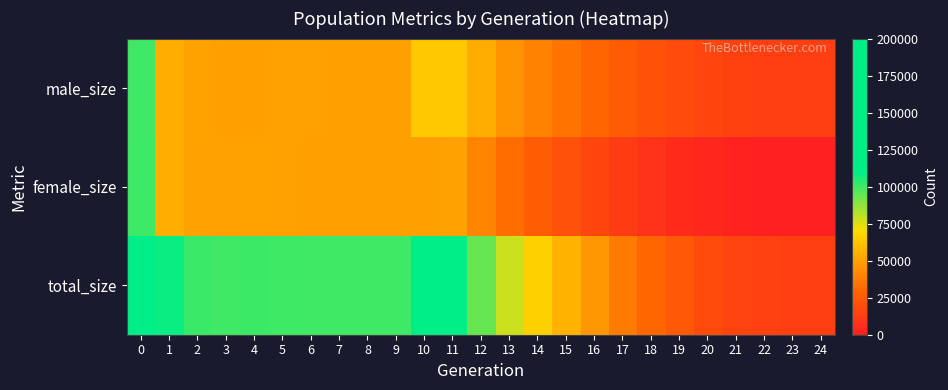

Which series has the largest range (max minus min)?

total_size